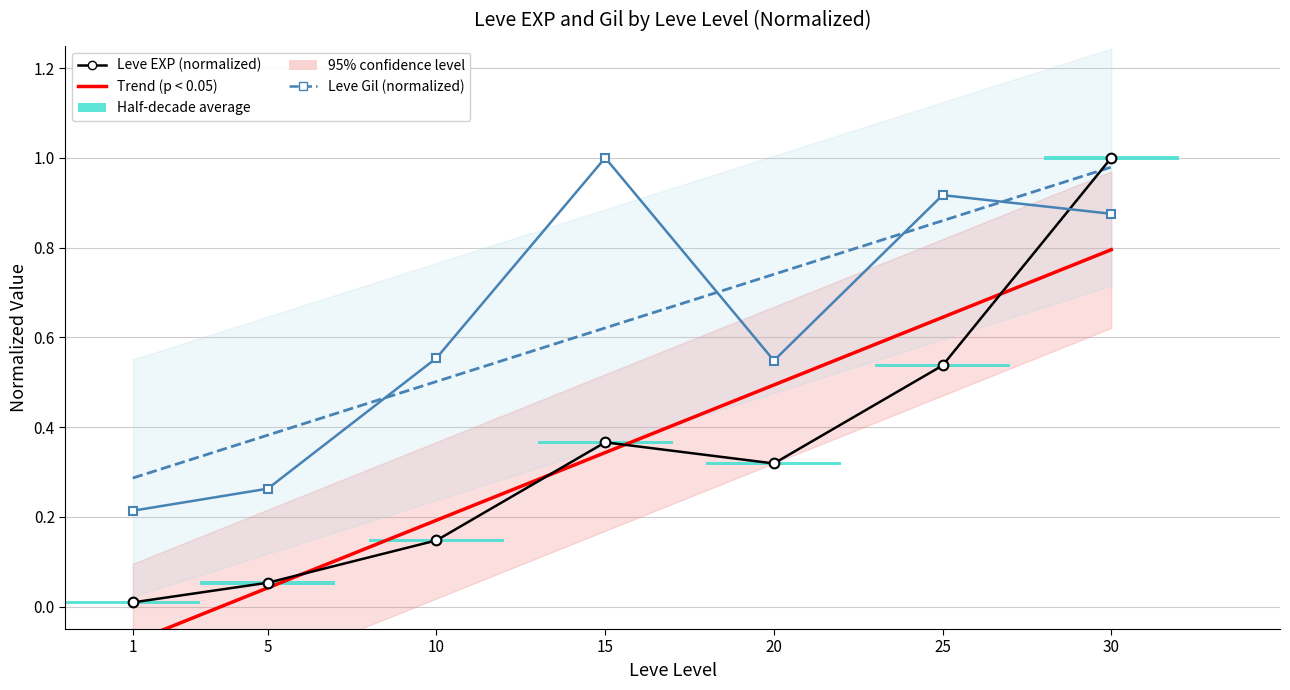

Which series has the largest total across all categories?

Leve Gil